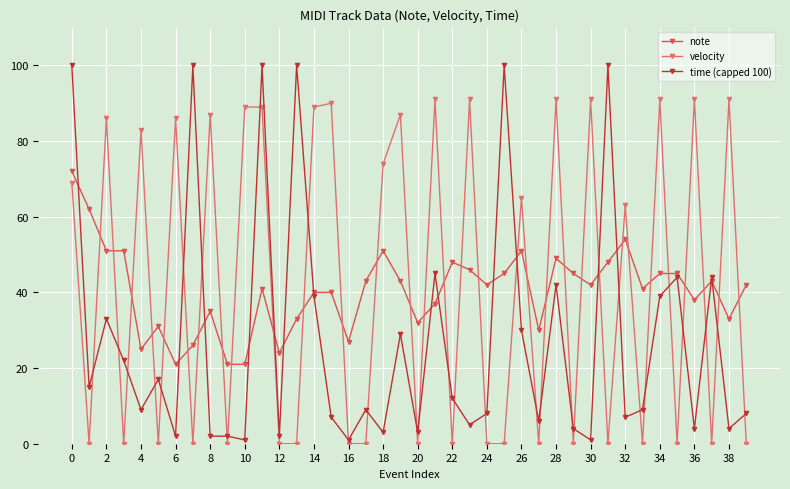

What are all the series names shown in the legend?

note, velocity, time (capped 100)